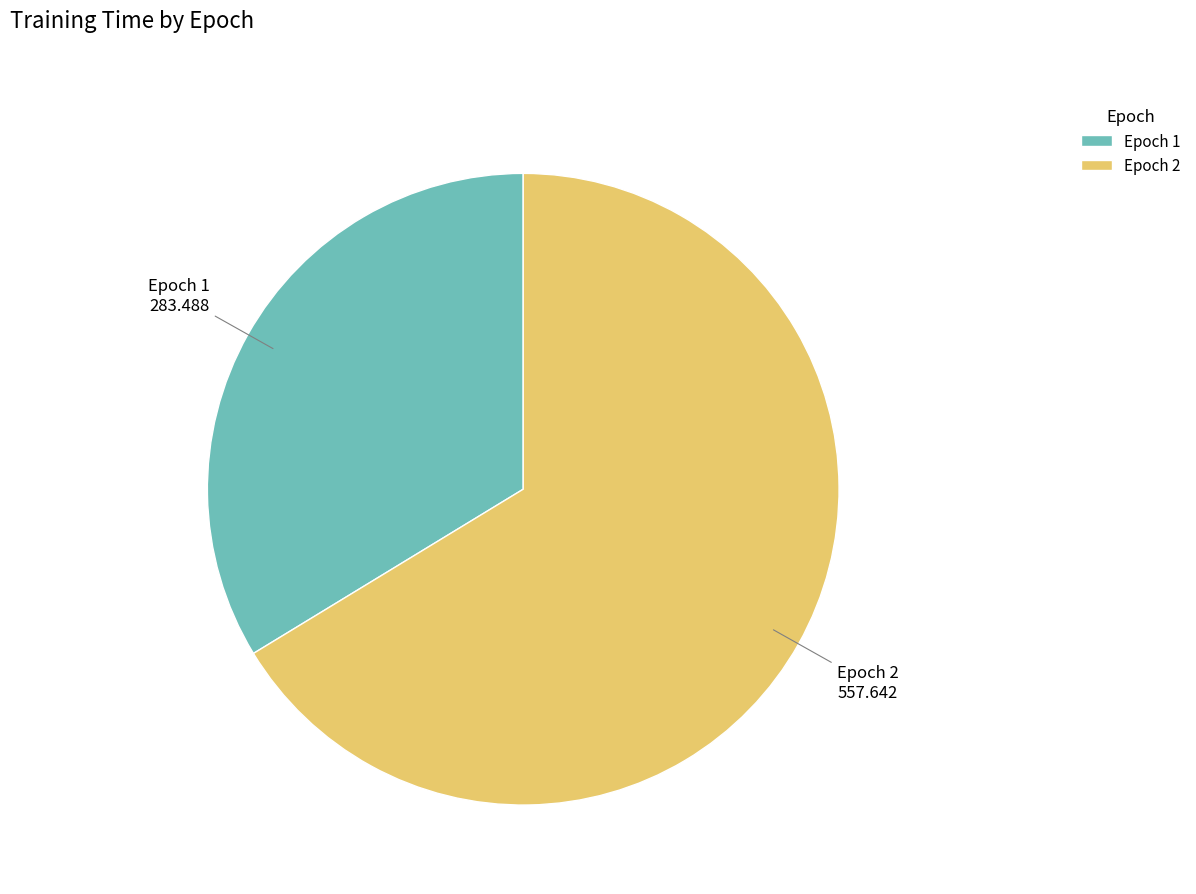

What is the smallest slice in the pie chart?

Epoch 1